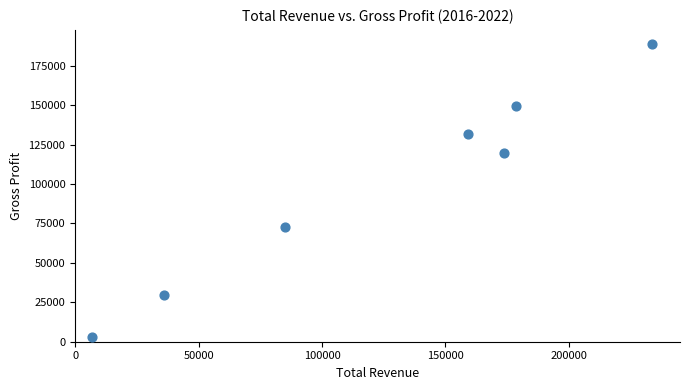

What is the range of X values (max minus min)?

226900